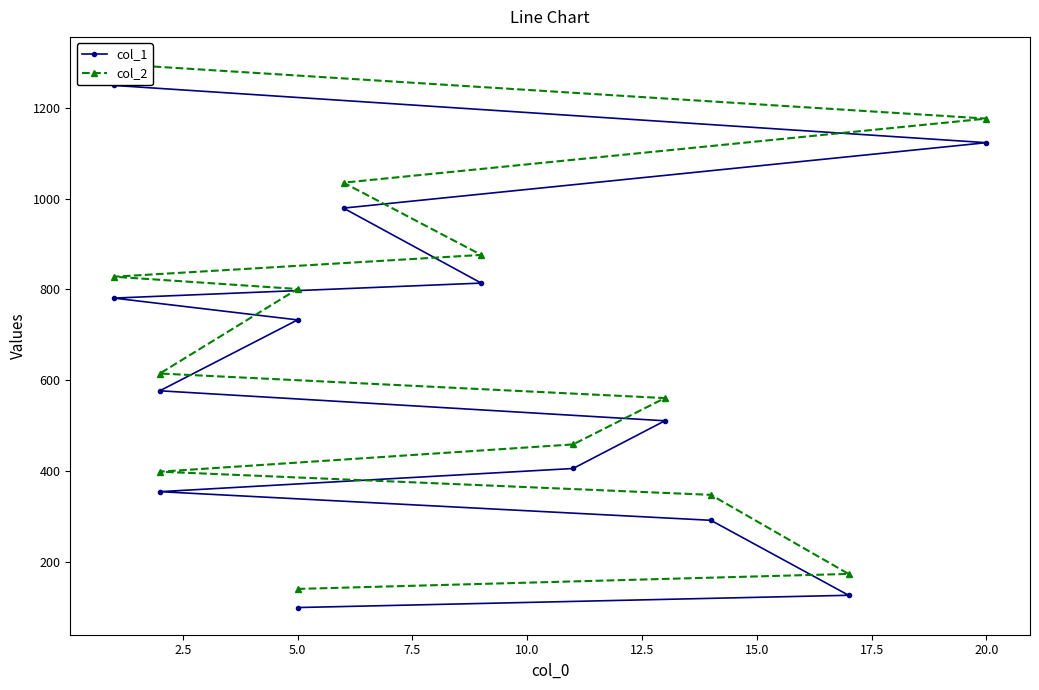

True or false: col_2 and col_1 intersect in this chart.

False